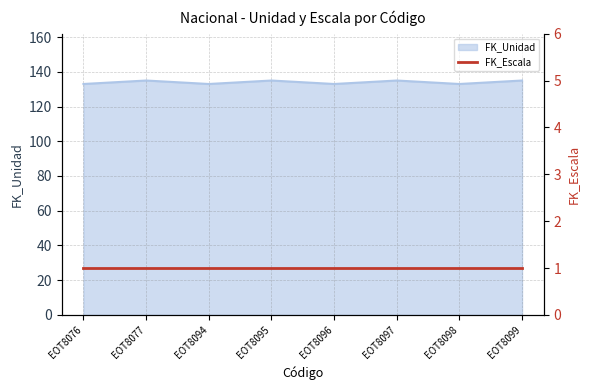

The value at EOT8096 is 57. True or false?

False